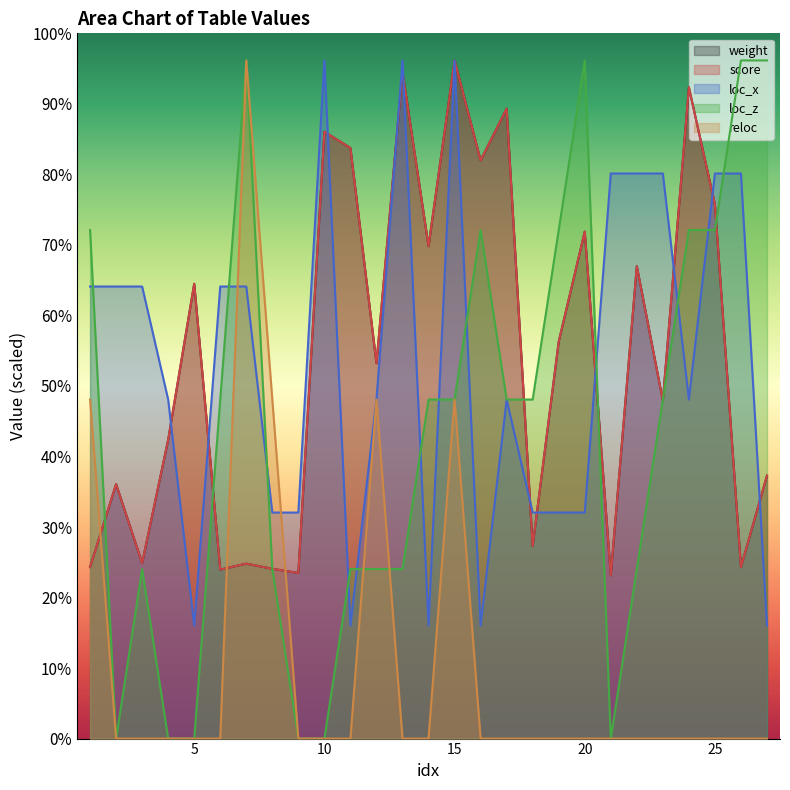

Reading right to left, extract all data points from this chart.

weight: 27=9.7	26=6.3	25=19.7	24=24.0	23=12.5	22=17.4	21=6.0	20=18.7	19=14.6	18=7.1	17=23.2	16=21.3	15=25.0	14=18.2	13=24.6	12=13.8	11=21.8	10=22.4	9=6.1	8=6.3	7=6.4	6=6.2	5=16.8	4=11.0	3=6.5	2=9.4	1=6.3
score: 27=9.7	26=6.3	25=19.7	24=24.0	23=12.5	22=17.4	21=6.0	20=18.7	19=14.6	18=7.1	17=23.2	16=21.3	15=25.0	14=18.2	13=24.6	12=13.8	11=21.8	10=22.4	9=6.1	8=6.3	7=6.4	6=6.2	5=16.8	4=11.0	3=6.5	2=9.4	1=6.3
loc_x: 27=4.2	26=20.8	25=20.8	24=12.5	23=20.8	22=20.8	21=20.8	20=8.3	19=8.3	18=8.3	17=12.5	16=4.2	15=25.0	14=4.2	13=25.0	12=12.5	11=4.2	10=25.0	9=8.3	8=8.3	7=16.7	6=16.7	5=4.2	4=12.5	3=16.7	2=16.7	1=16.7
loc_z: 27=25.0	26=25.0	25=18.8	24=18.8	23=12.5	22=6.2	21=0.0	20=25.0	19=18.8	18=12.5	17=12.5	16=18.8	15=12.5	14=12.5	13=6.2	12=6.2	11=6.2	10=0.0	9=0.0	8=6.2	7=25.0	6=12.5	5=0.0	4=0.0	3=6.2	2=0.0	1=18.8
reloc: 27=0.0	26=0.0	25=0.0	24=0.0	23=0.0	22=0.0	21=0.0	20=0.0	19=0.0	18=0.0	17=0.0	16=0.0	15=12.5	14=0.0	13=0.0	12=12.5	11=0.0	10=0.0	9=0.0	8=12.5	7=25.0	6=0.0	5=0.0	4=0.0	3=0.0	2=0.0	1=12.5